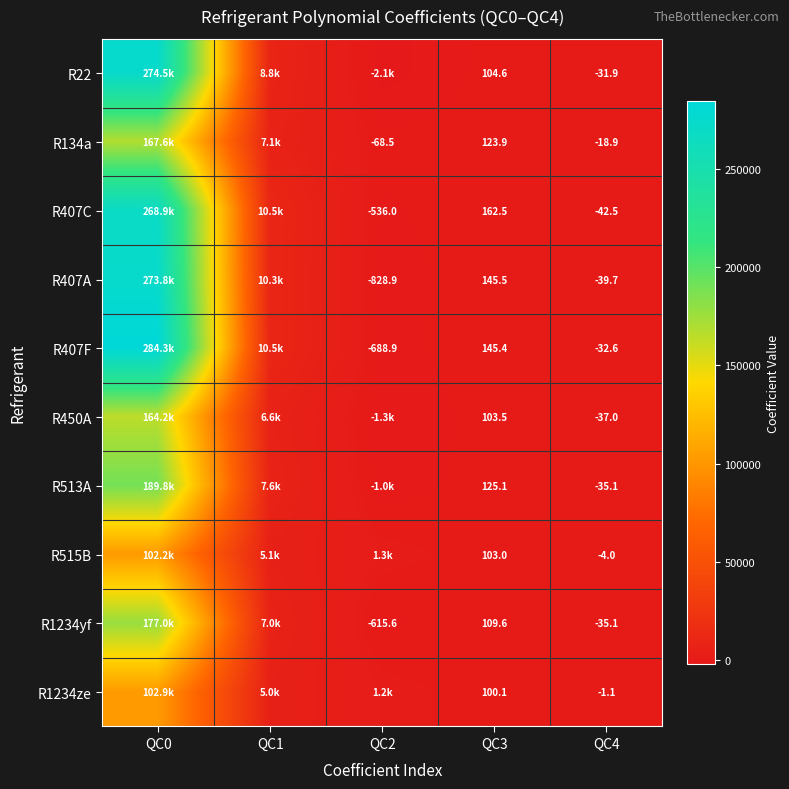

Is the value of R1234yf at QC3 greater than the value of R407C at QC3?

No